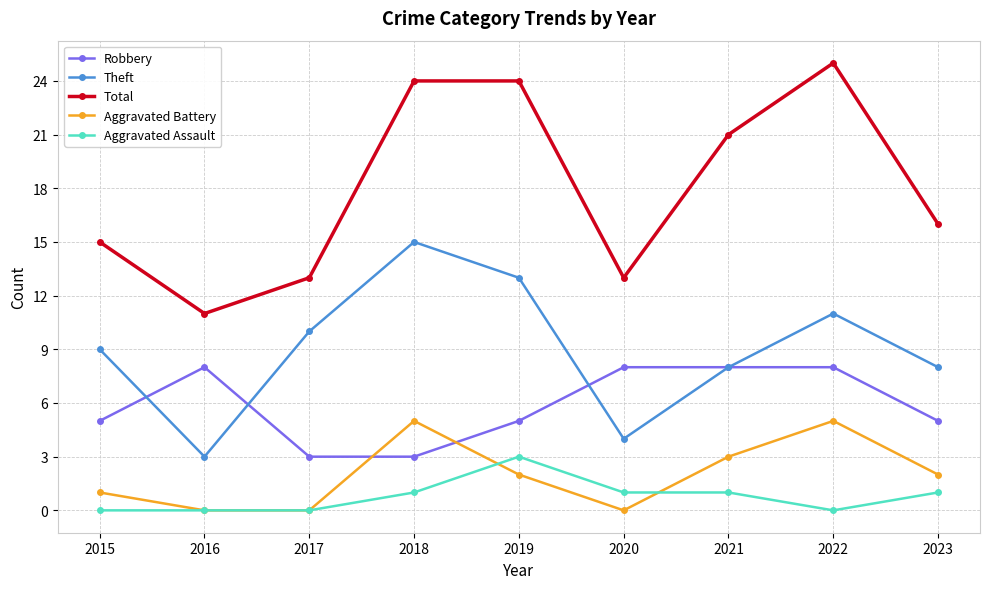

What is the sum of all Theft values?

81